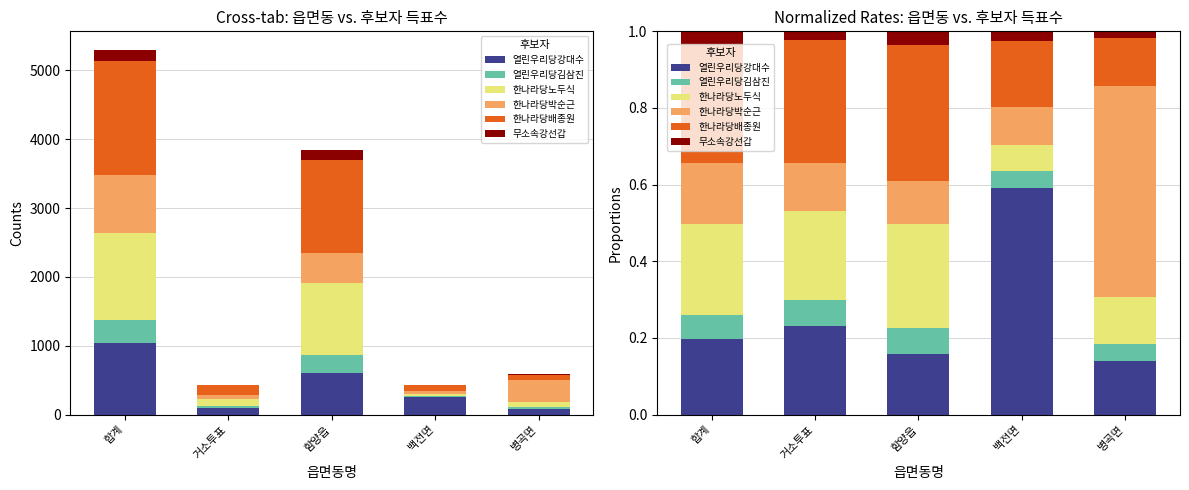

Which series has the widest spread of values?

한나라당박순근